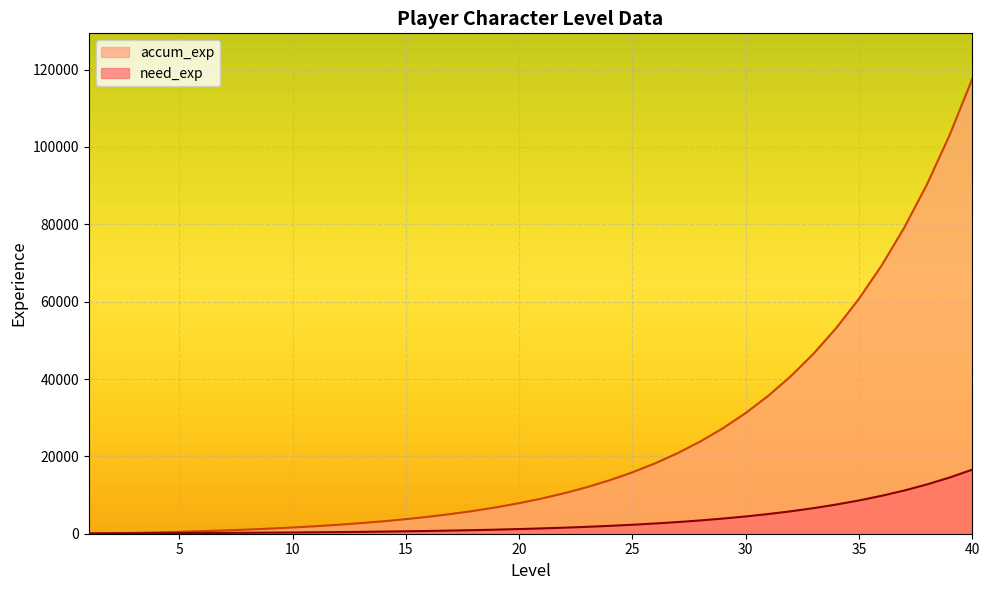

Where does the accum_exp series first go above 9111?

22